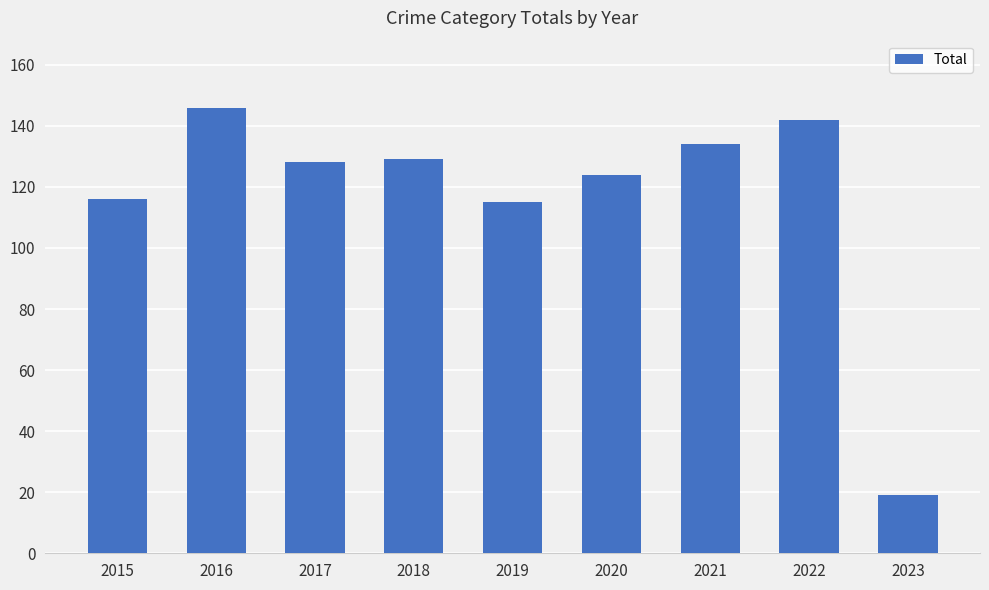

What is the change in value from 2018 to 2020?

-5